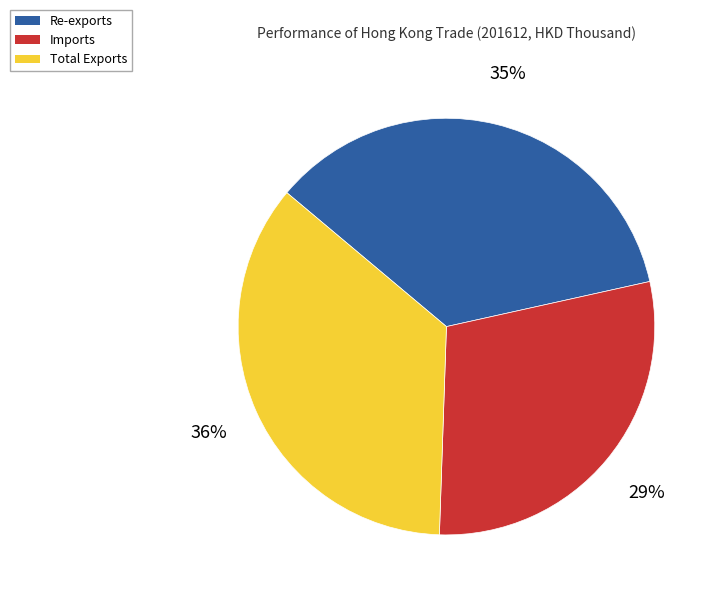

To the nearest percent, what portion does Total Exports represent?

36%